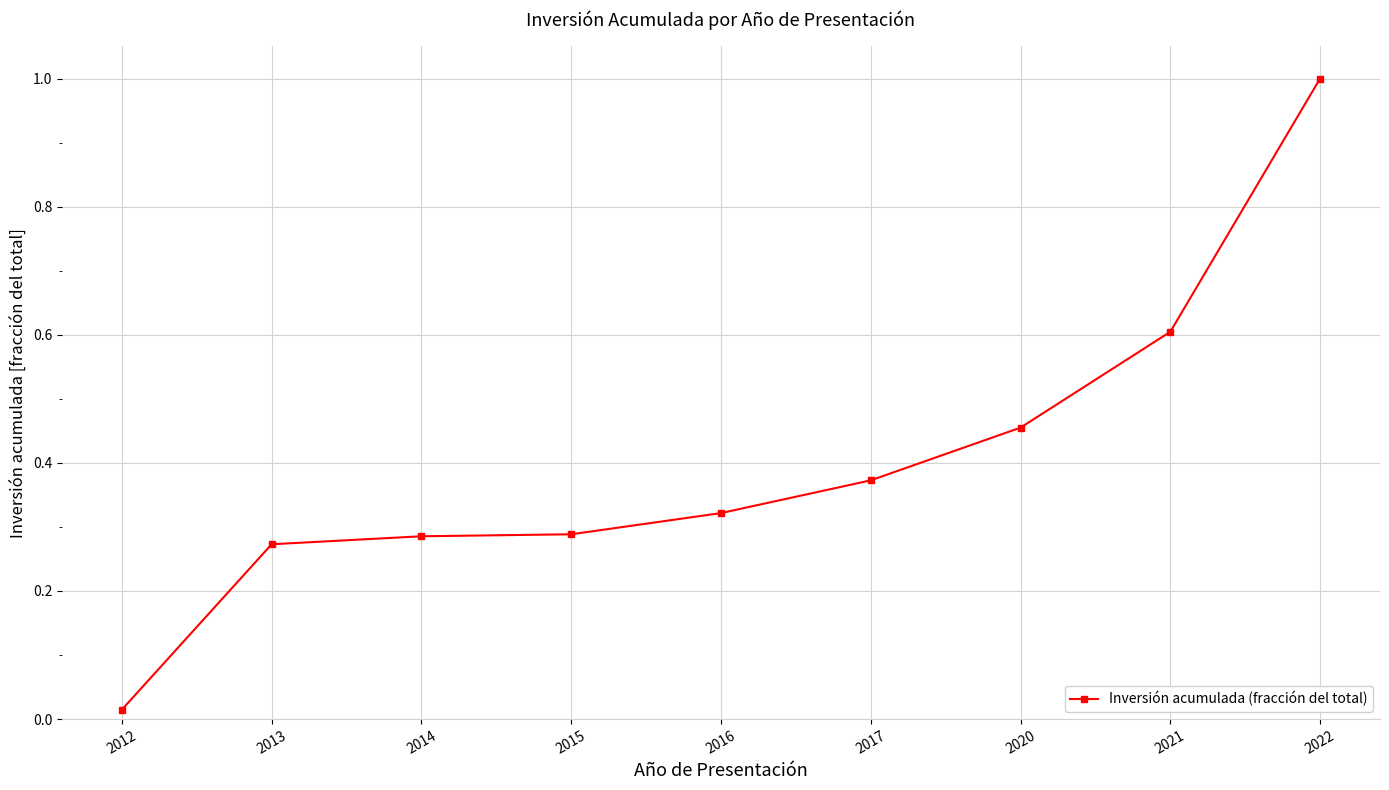

Is this an area chart (filled region under the line)?

No